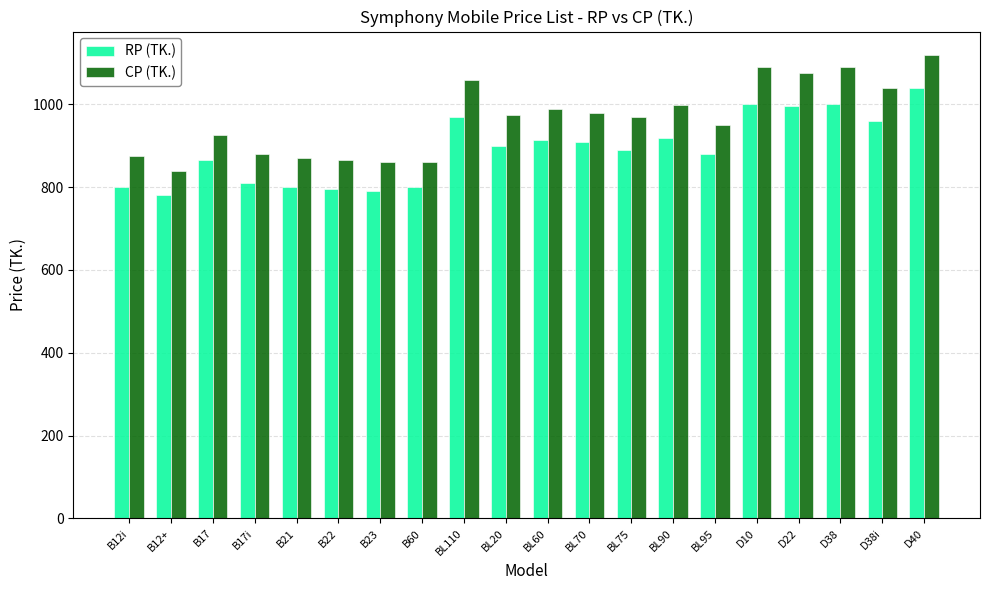

What is the label of the 19th bar from the right?

B12+